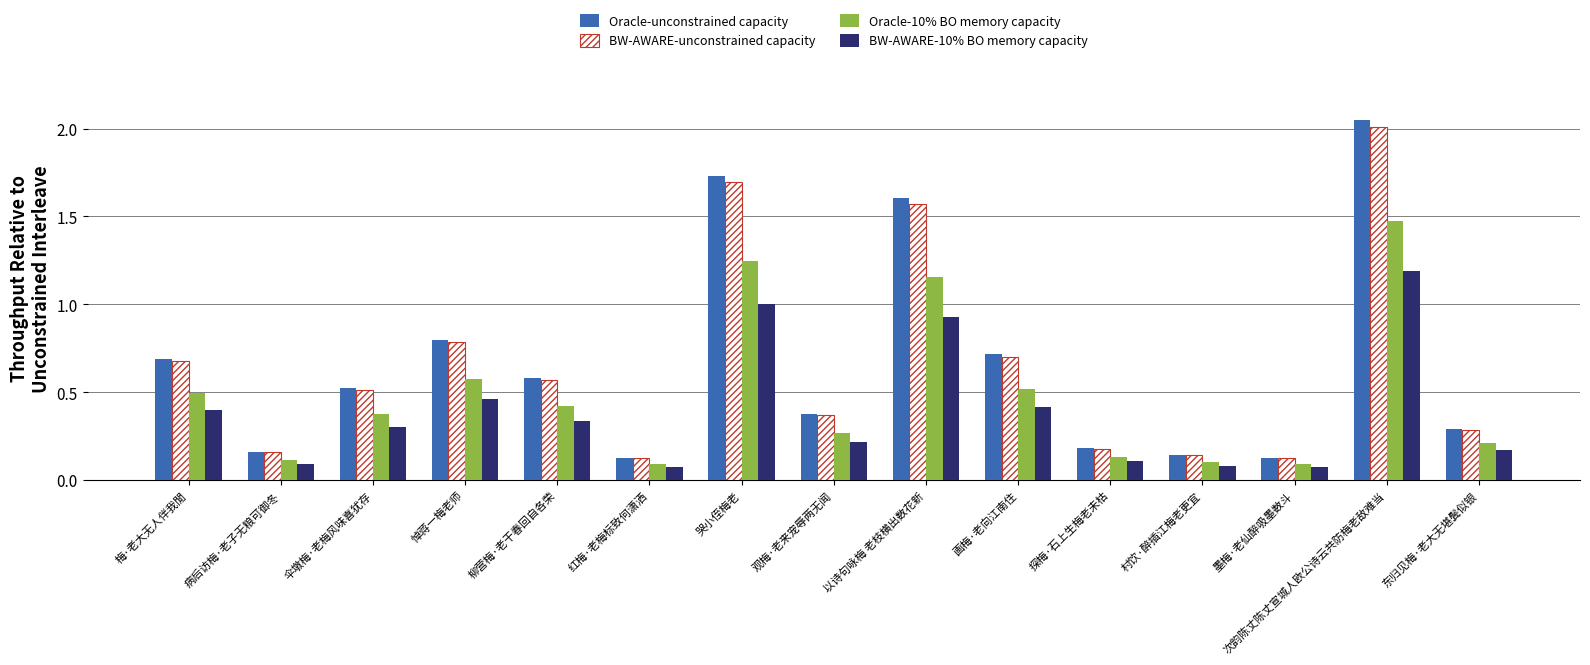

What position from the right is 梅·老大无人伴我閒?

15